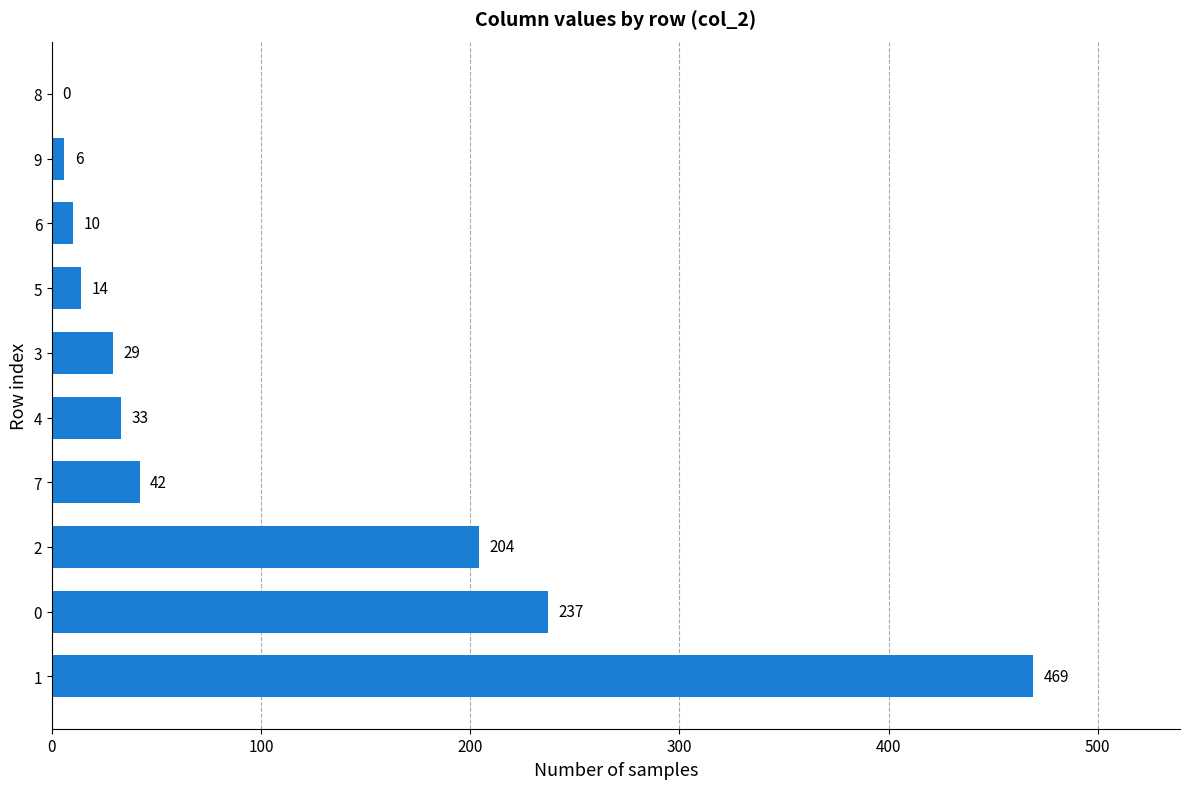

Are the bars horizontal?

Yes